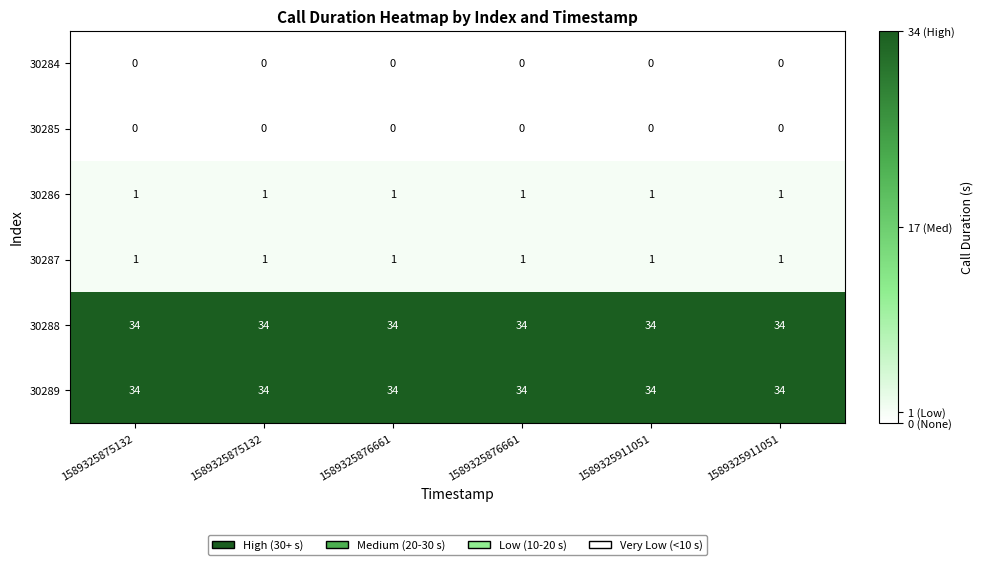

How many series are shown in this chart?

6